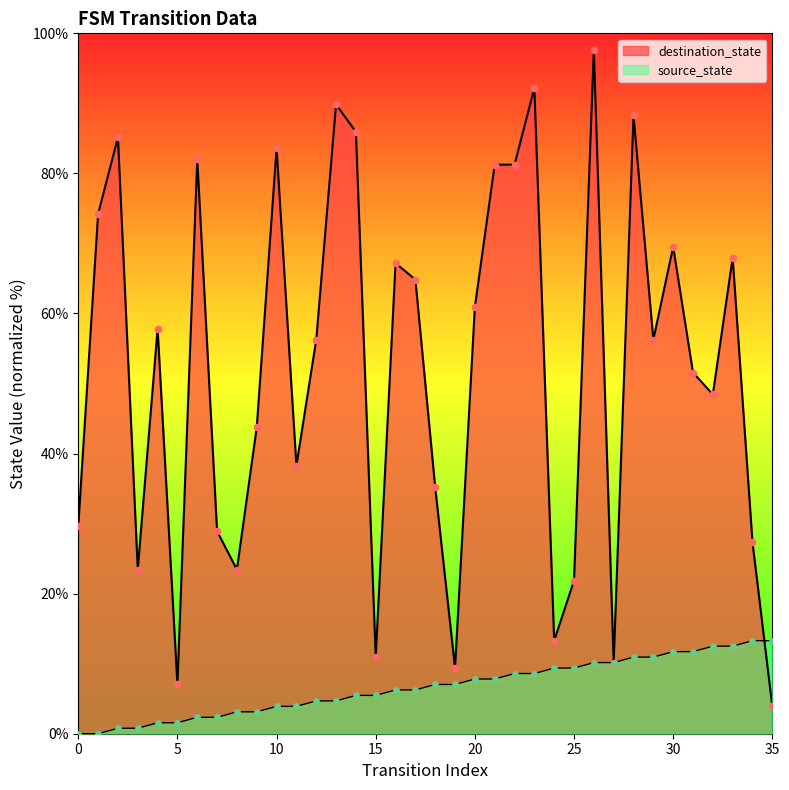

Which series has the widest spread of Y values?

destination_state